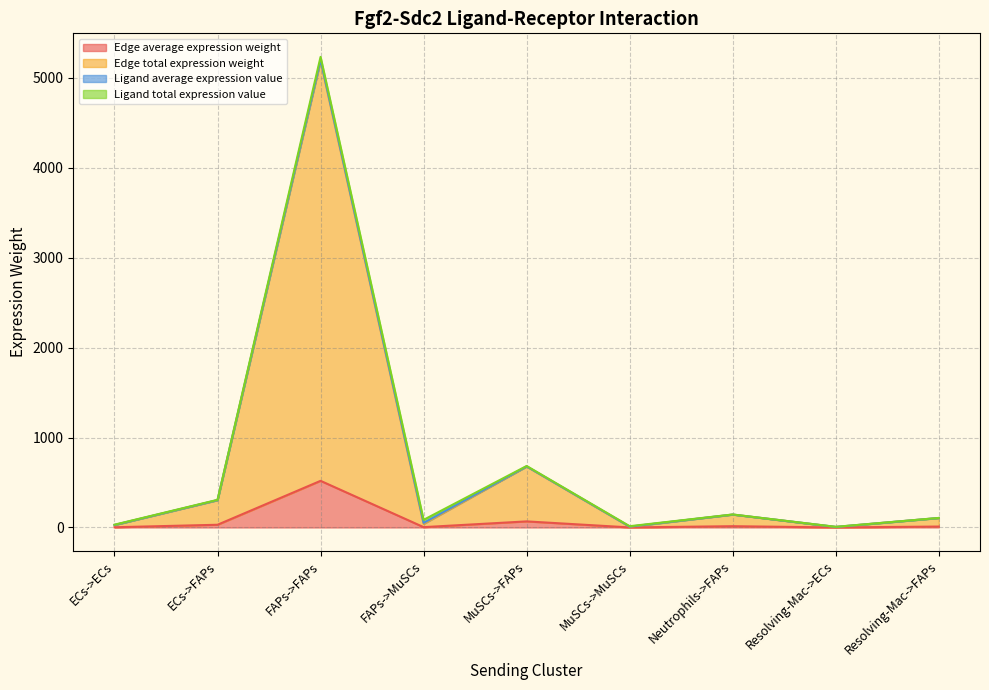

Does the chart have visible grid lines?

Yes